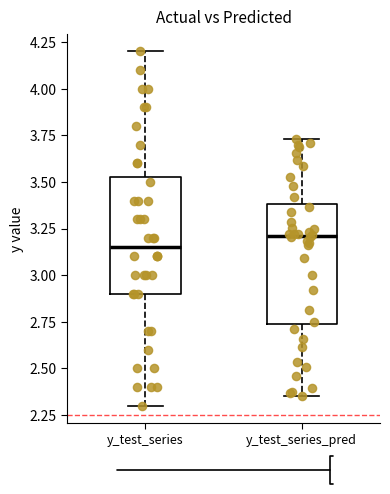

Reading left to right, transcribe this box plot: for each box, give where its median line is, the range the box spans, and where its two whiskers end, as read against the y-axis. The values are not printed on the chart, so give them approximately, as read against the axis.

y_test_series: median 3.15, box 2.90 to 3.55, whiskers 2.30 to 4.20
y_test_series_pred: median 3.20, box 2.75 to 3.40, whiskers 2.35 to 3.75